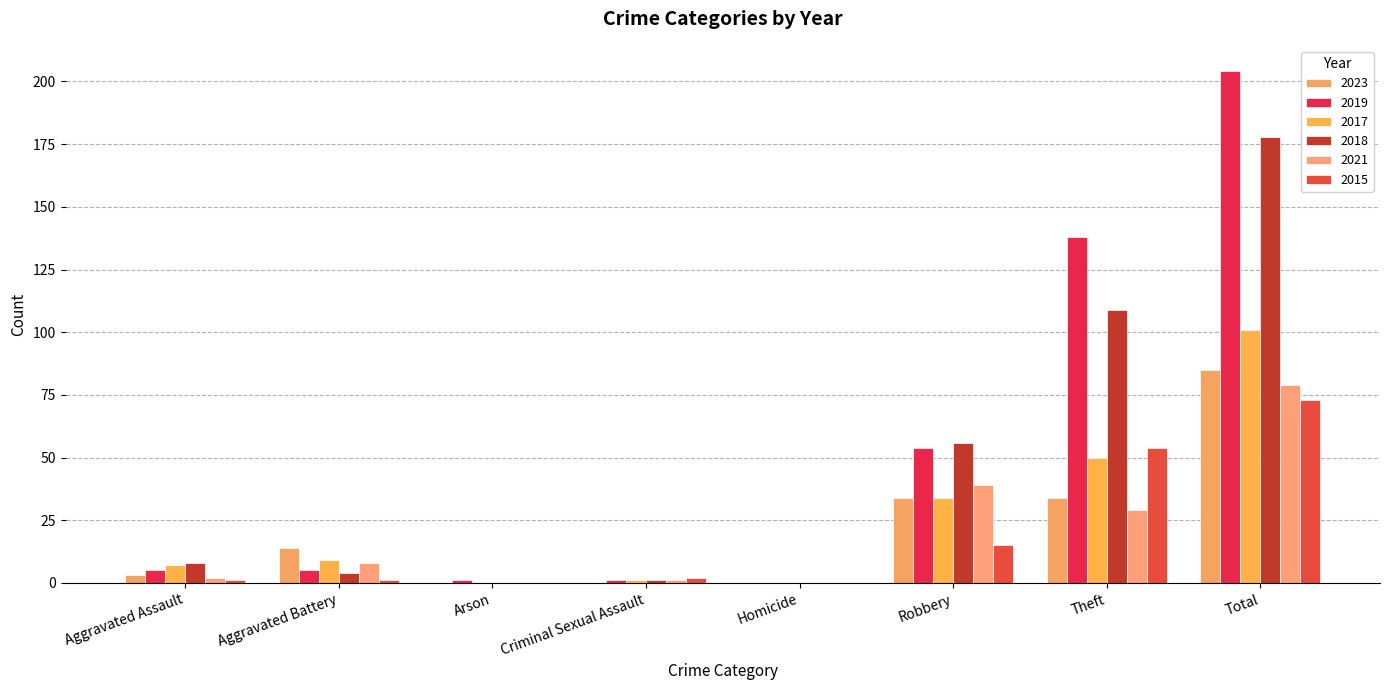

Reading left to right, transcribe all the data shown in this chart.

2023: 3	14	0	0	0	34	34	85
2019: 5	5	1	1	0	54	138	204
2017: 7	9	0	1	0	34	50	101
2018: 8	4	0	1	0	56	109	178
2021: 2	8	0	1	0	39	29	79
2015: 1	1	0	2	0	15	54	73